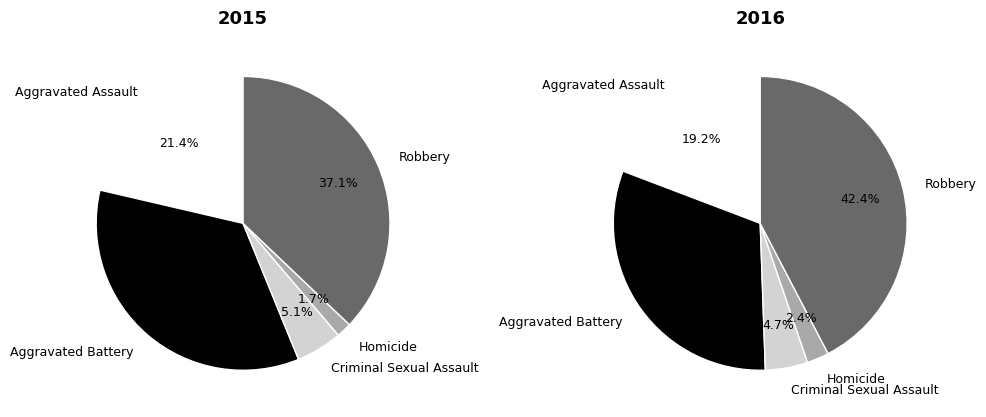

How many segments does this pie chart have?

5